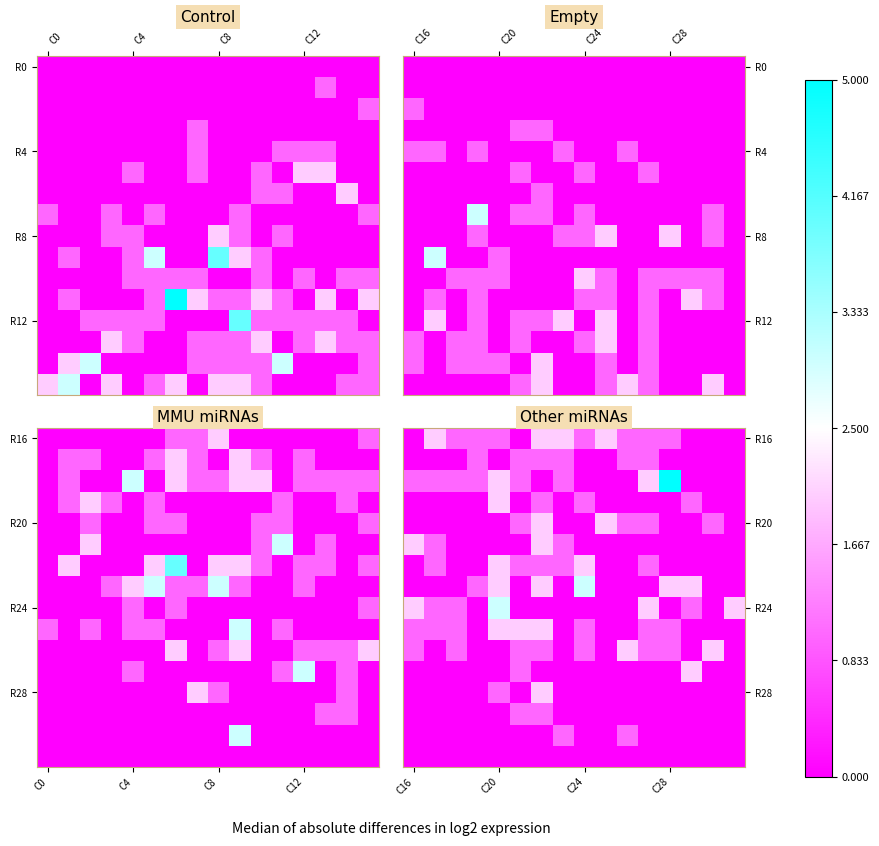

What is the total value across all series at 15?

2